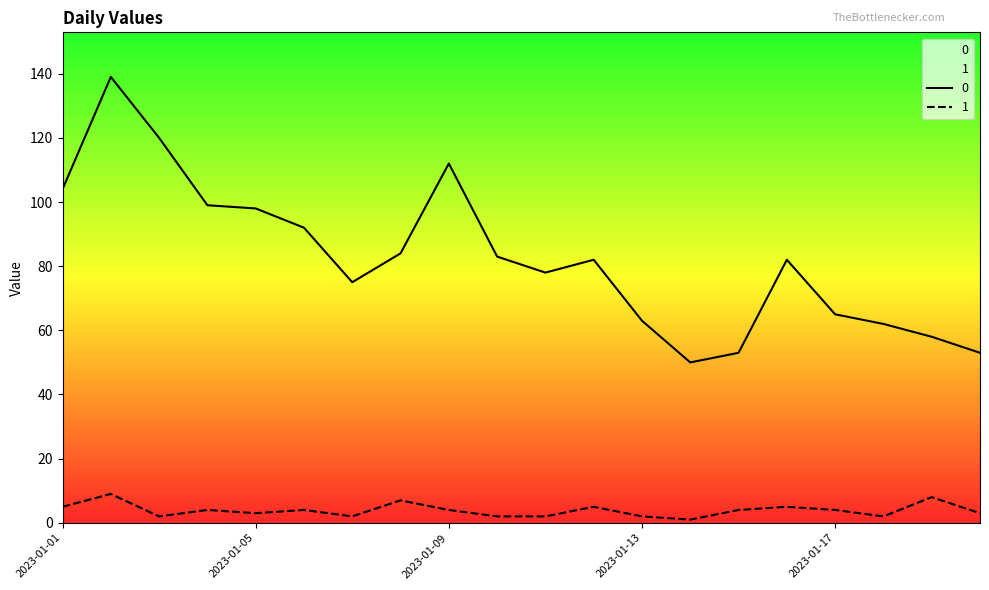

True or false: 1 and 0 cross at least once.

False